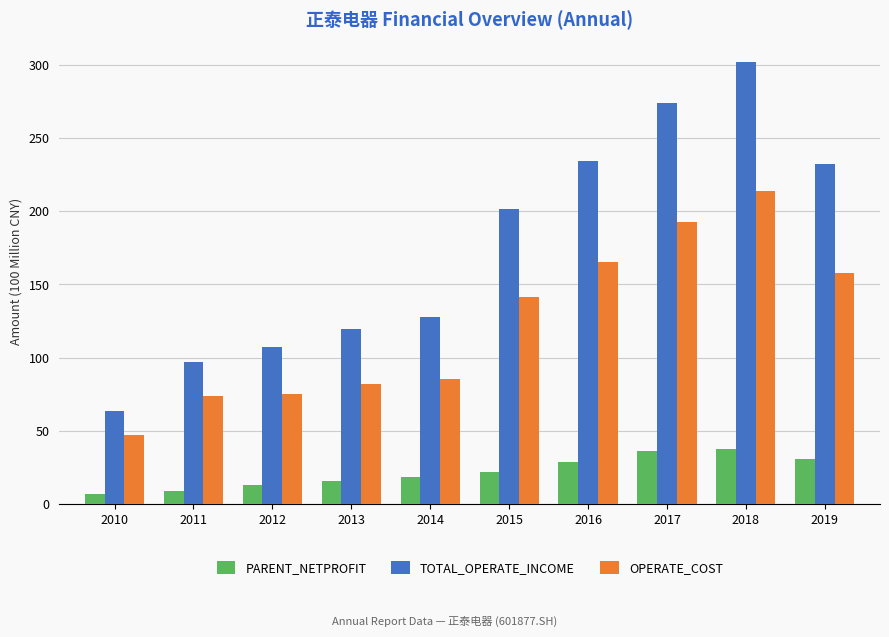

What is the value of the PARENT_NETPROFIT bar at the 5th from the left?

18.3